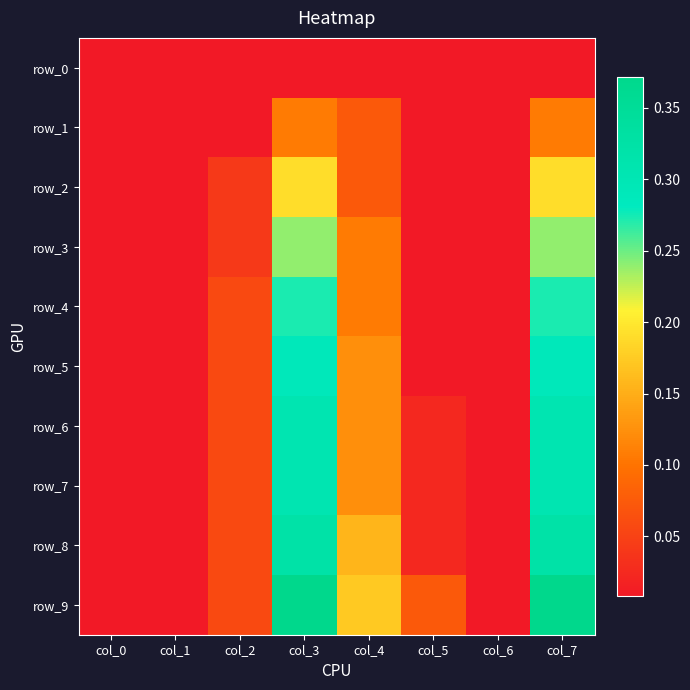

Is it true that row_8 equals 0.0 at col_1?

False